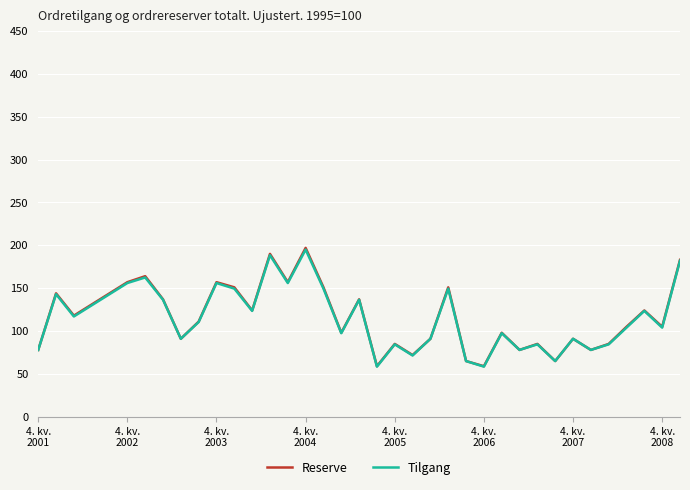

What is the maximum value shown in the chart?

197.0